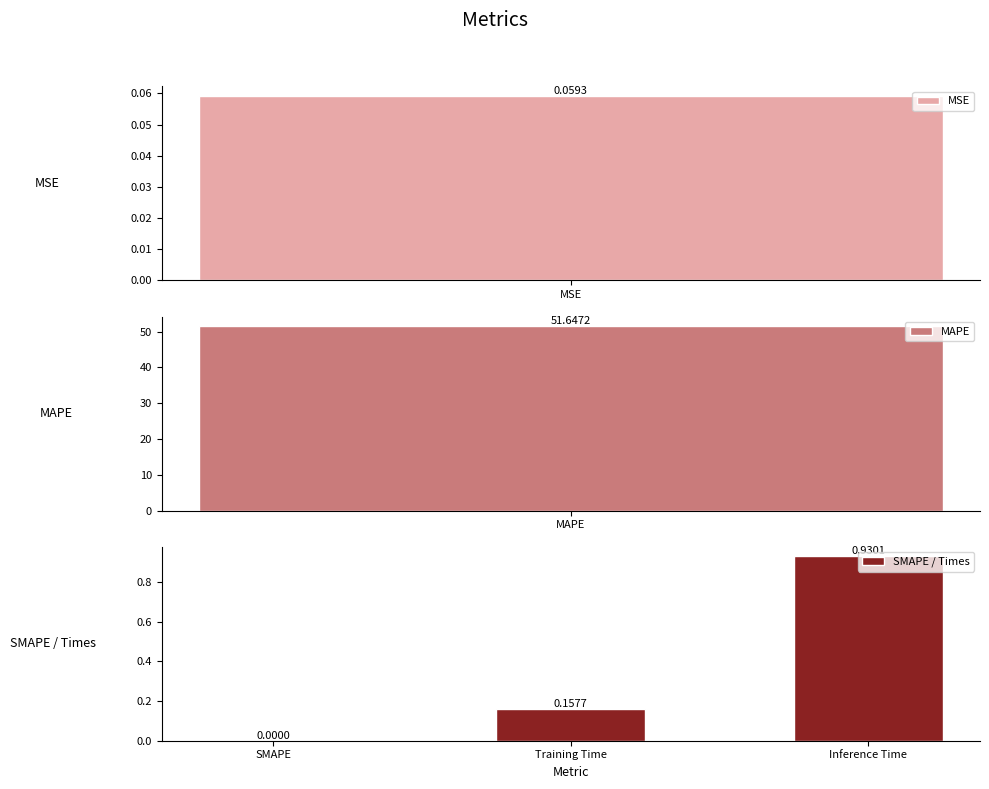

At which label is SMAPE / Times closest to 0?

SMAPE